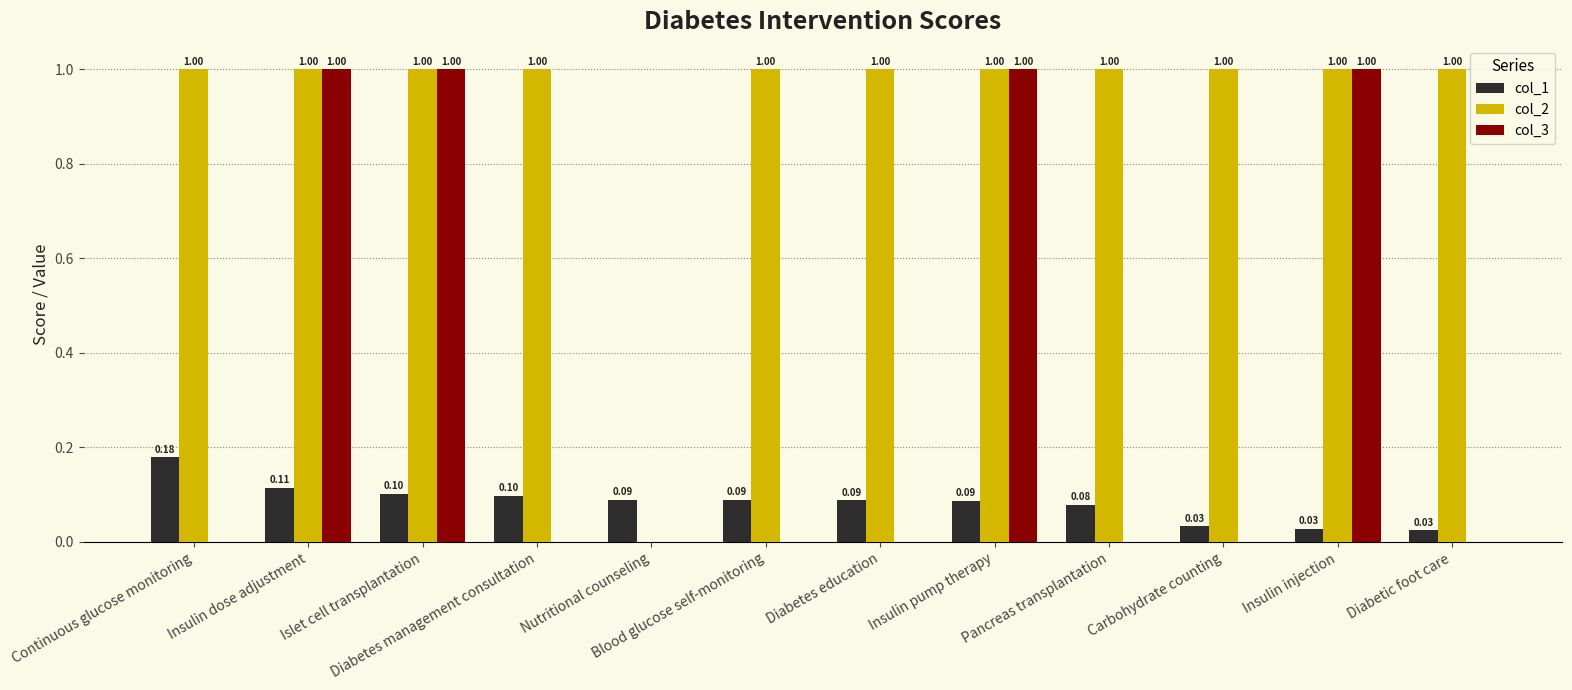

True or false: col_3 has a value of 0.4 at Pancreas transplantation.

False